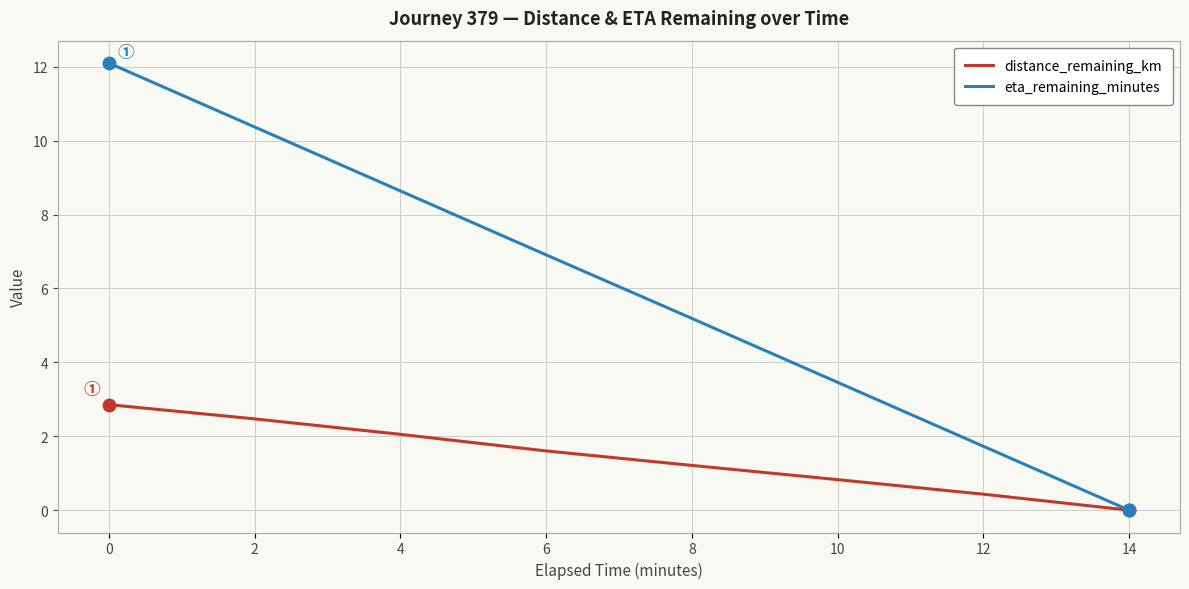

At 4, list the series in order from smallest to largest.

distance_remaining_km, eta_remaining_minutes